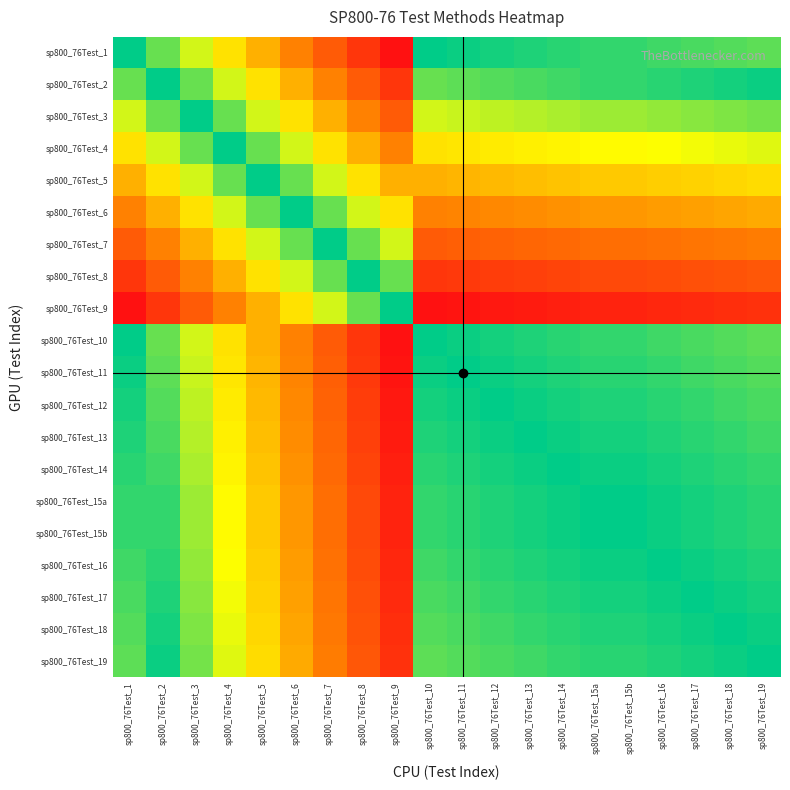

What is the spread (max minus min) of values at sp800_76Test_13?

1.0